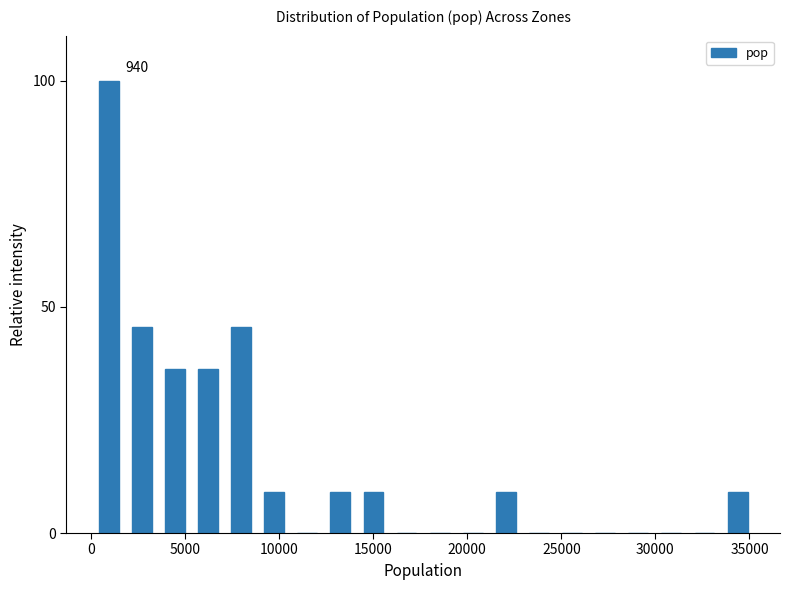

Around what value on the x-axis is the tallest bar? Give the approximate position of its centre, as read against the axis.

1000